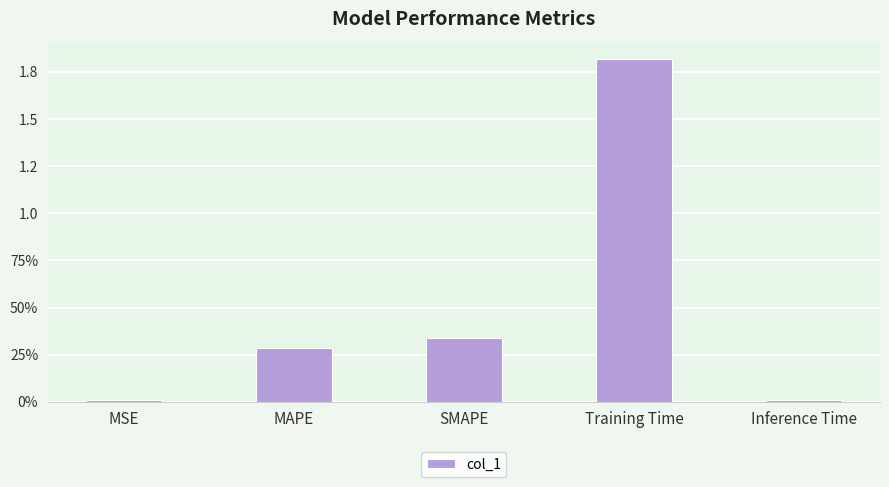

List the labels in order of value, largest first.

Training Time, SMAPE, MAPE, MSE, Inference Time